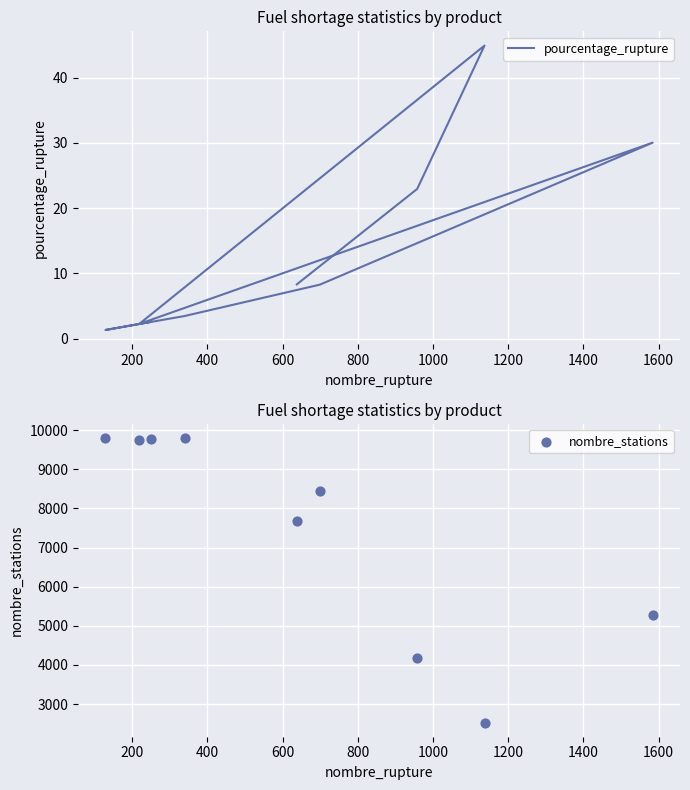

Which series has the largest total across all categories?

nombre_stations